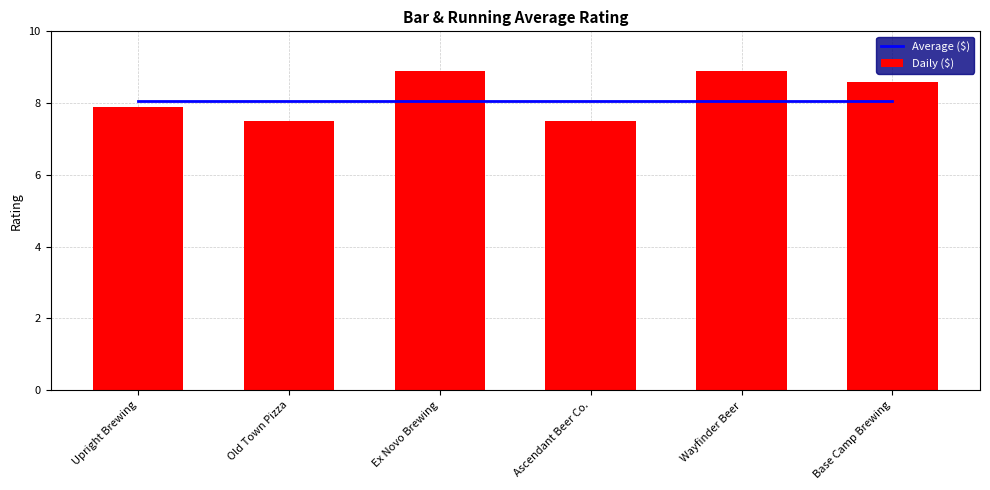

Which category has the highest value in the Average ($) series?

Upright Brewing